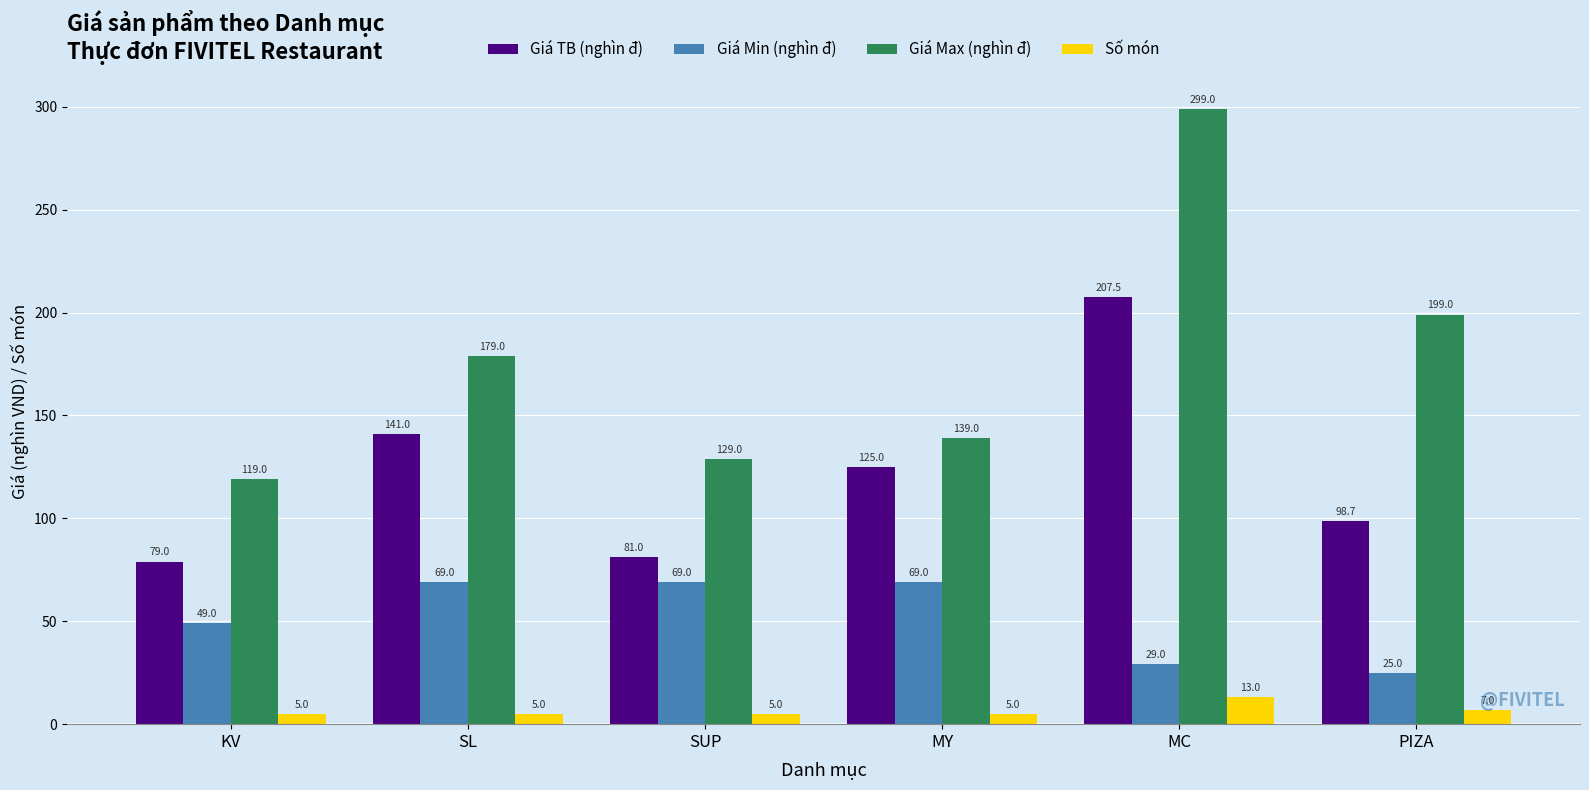

At KV, list the series in order from smallest to largest.

Số món, Giá Min (nghìn đ), Giá TB (nghìn đ), Giá Max (nghìn đ)